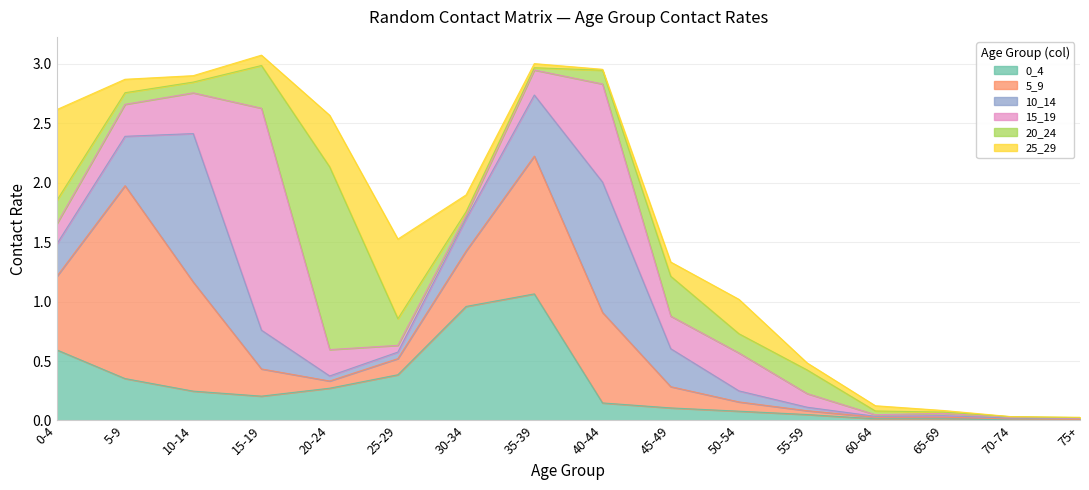

What is the difference between the maximum and minimum values in the 0_4 series?

1.1